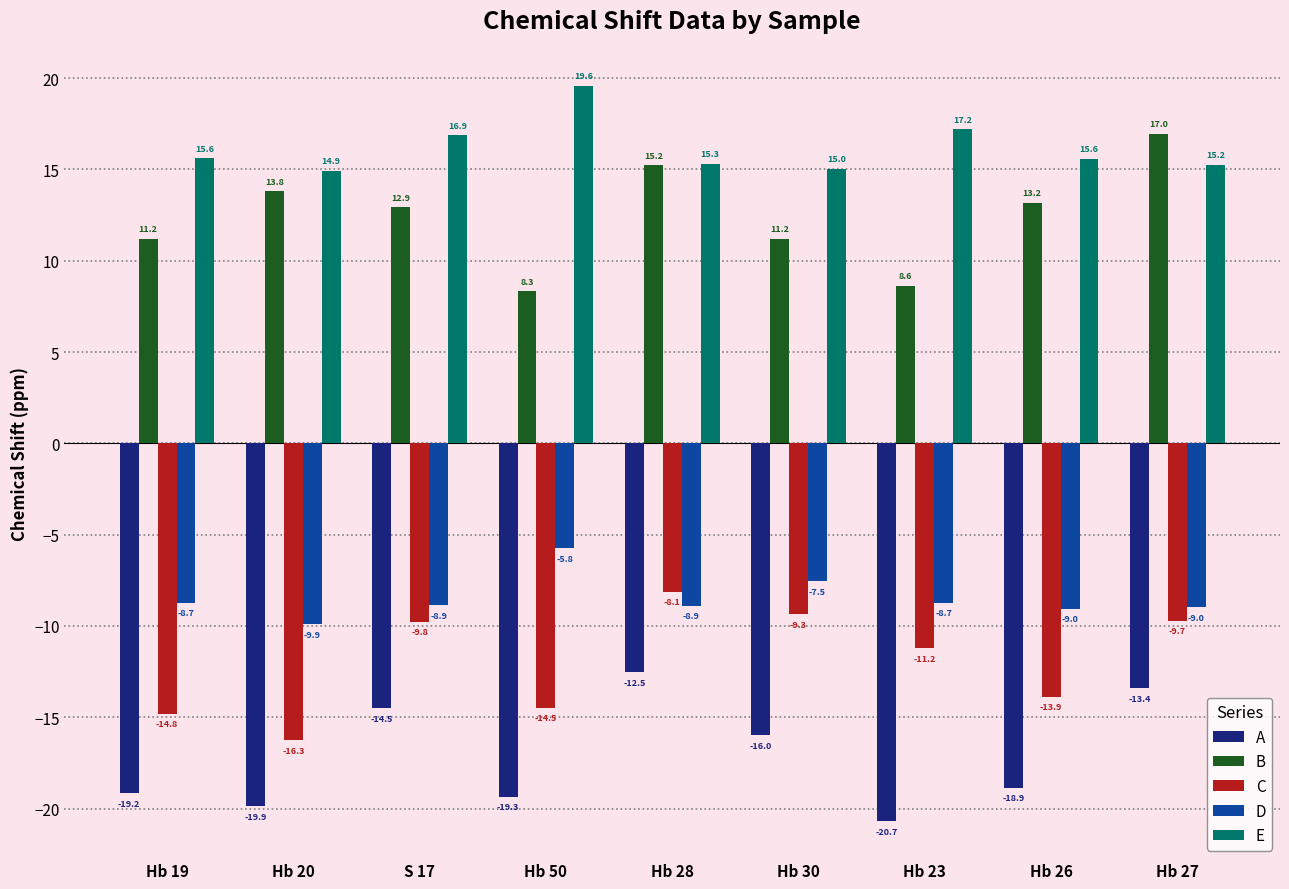

How many groups of bars are there?

9